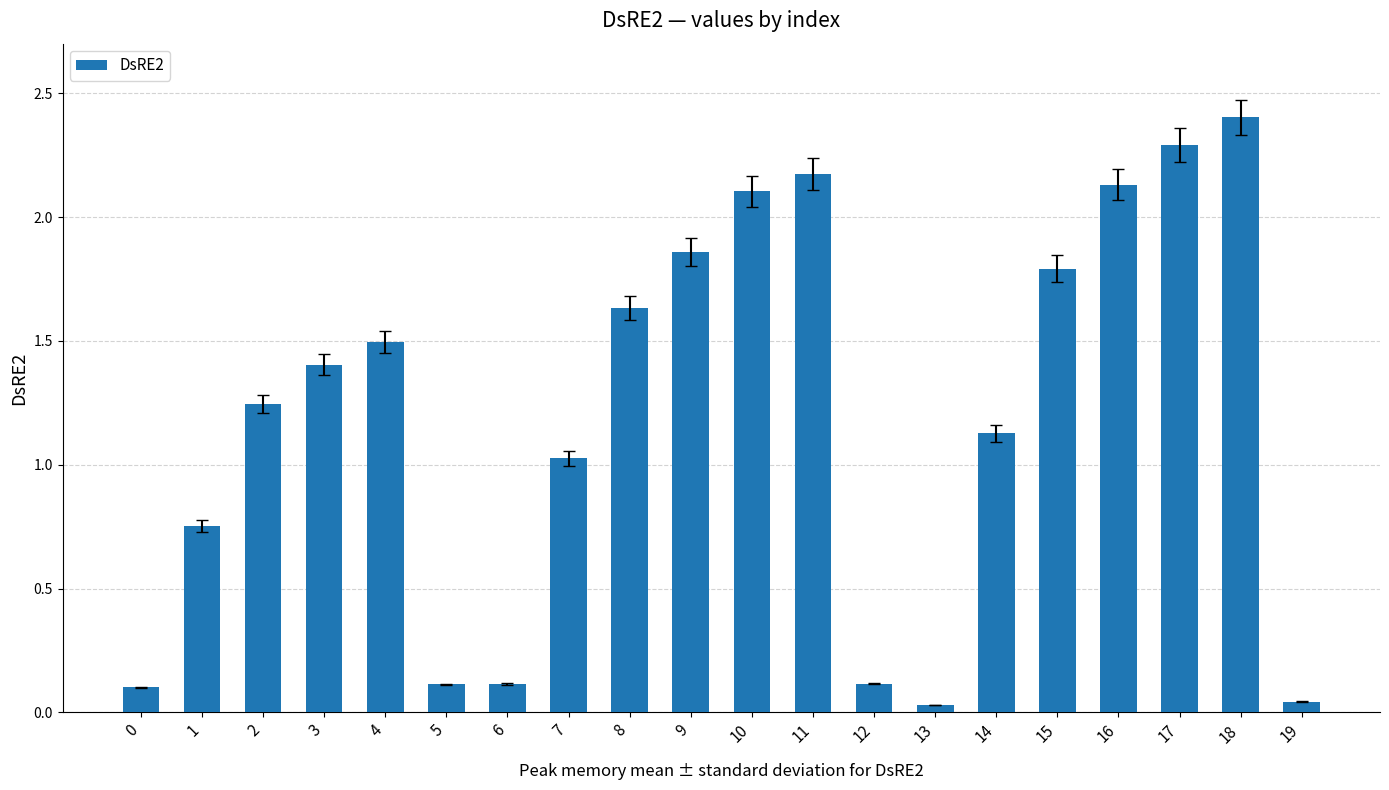

What is the change in value from 15 to 17?

+0.5